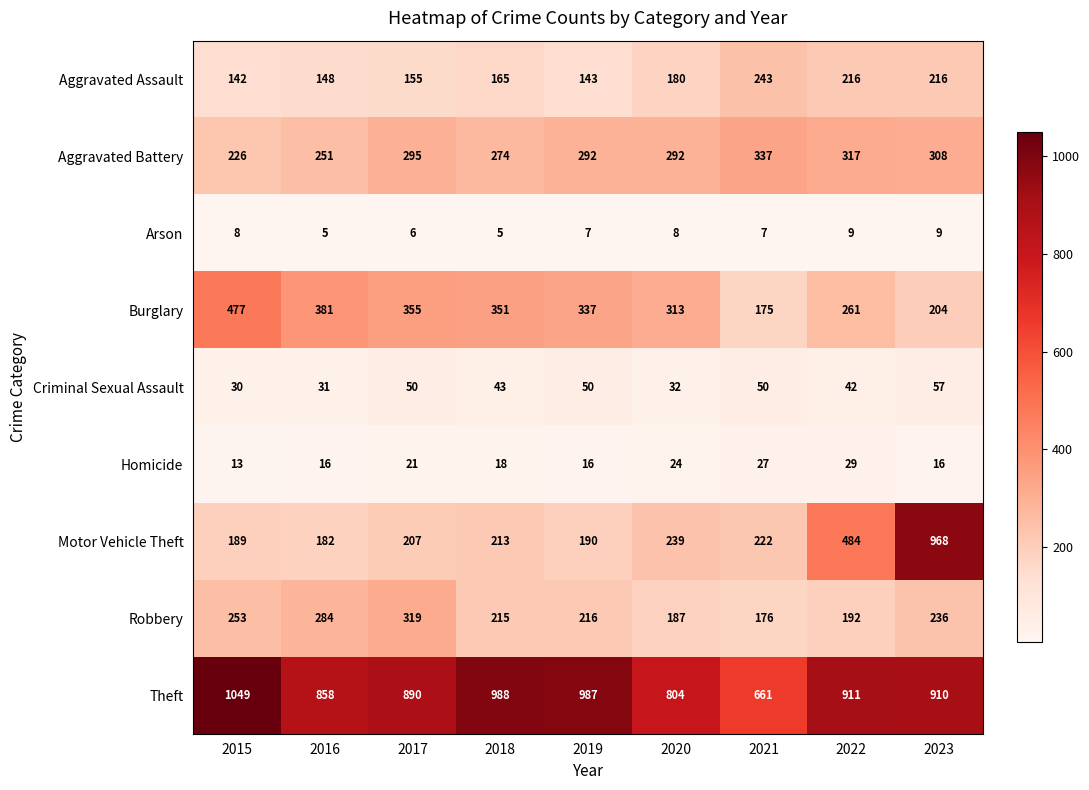

At which category does the chart reach its peak across all series?

2015